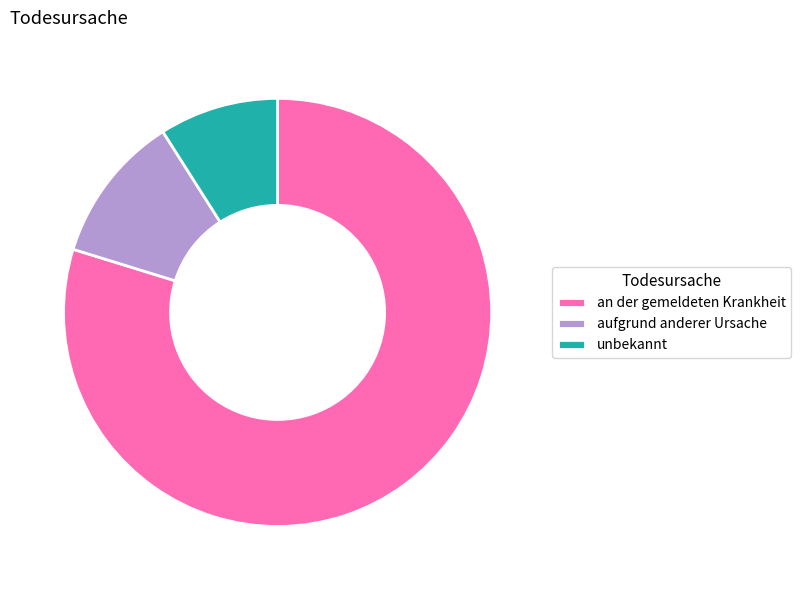

Is it true that unbekannt is 1% of the pie?

False